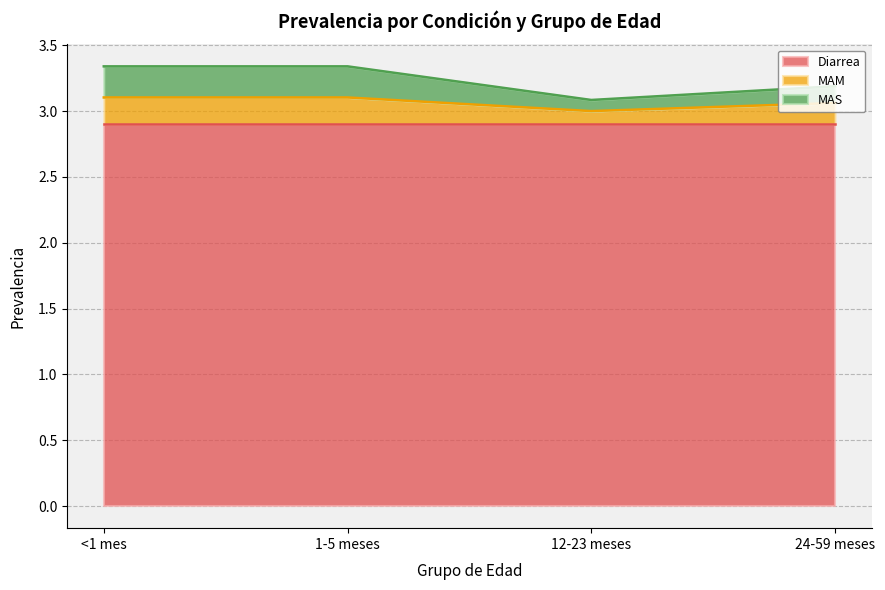

How many interior local valleys does the MAS series have?

1